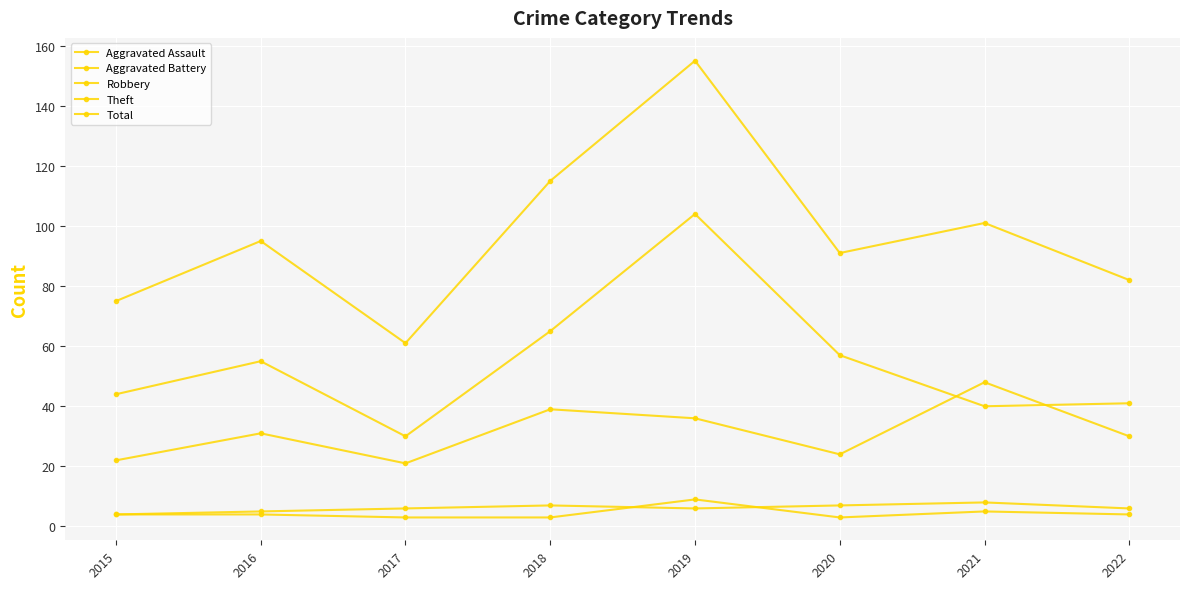

Which series has the widest spread of values?

Total